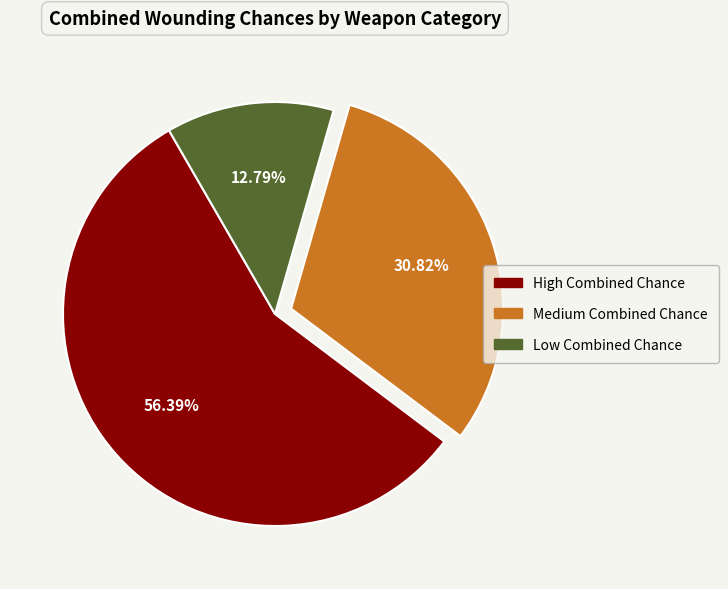

Which category accounts for the majority?

High Combined Chance